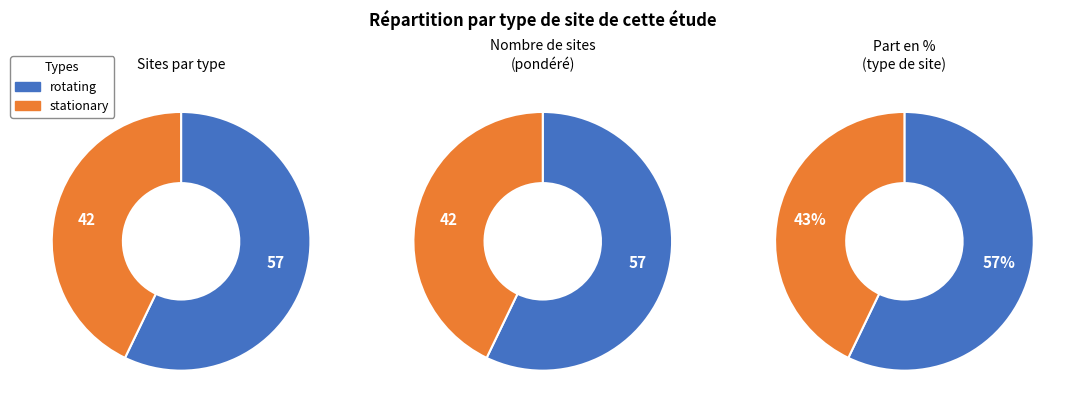

How many segments does this pie chart have?

2